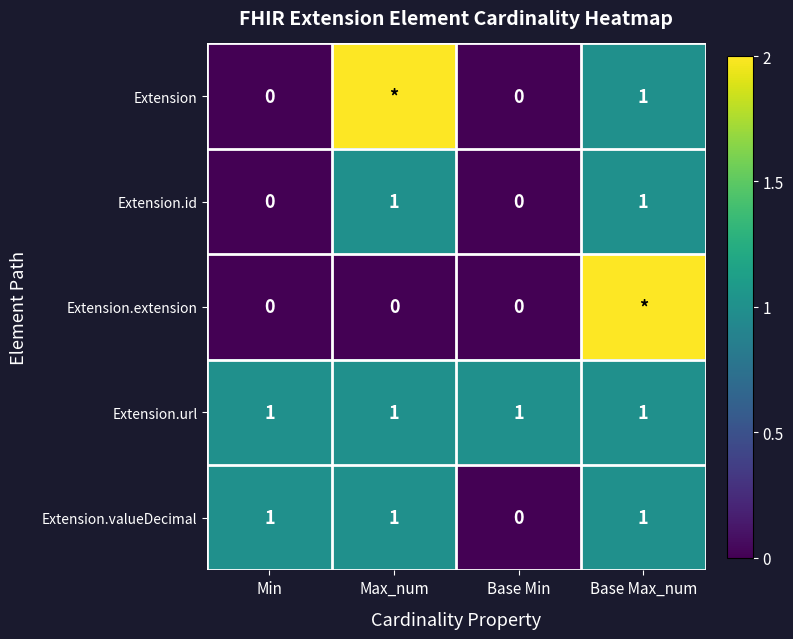

Which label corresponds to the largest value in the chart?

Max_num